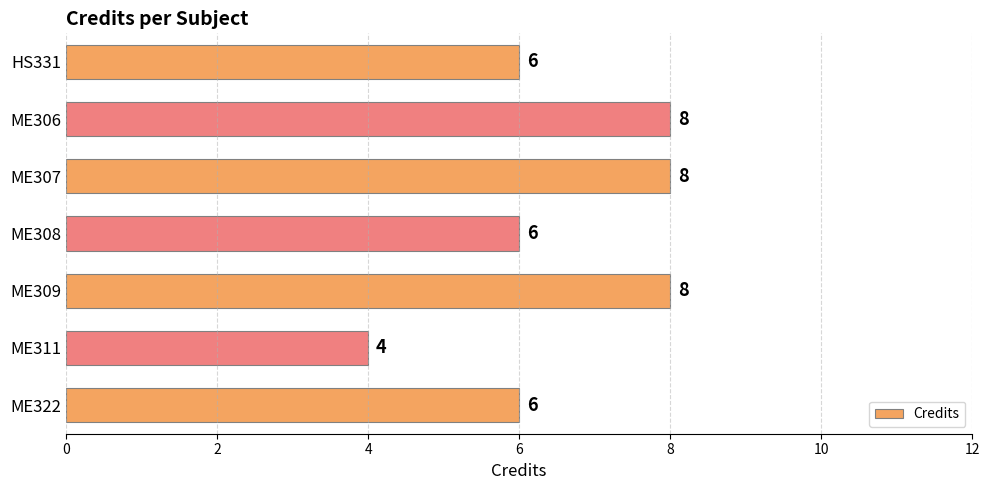

What is the smallest value displayed?

4